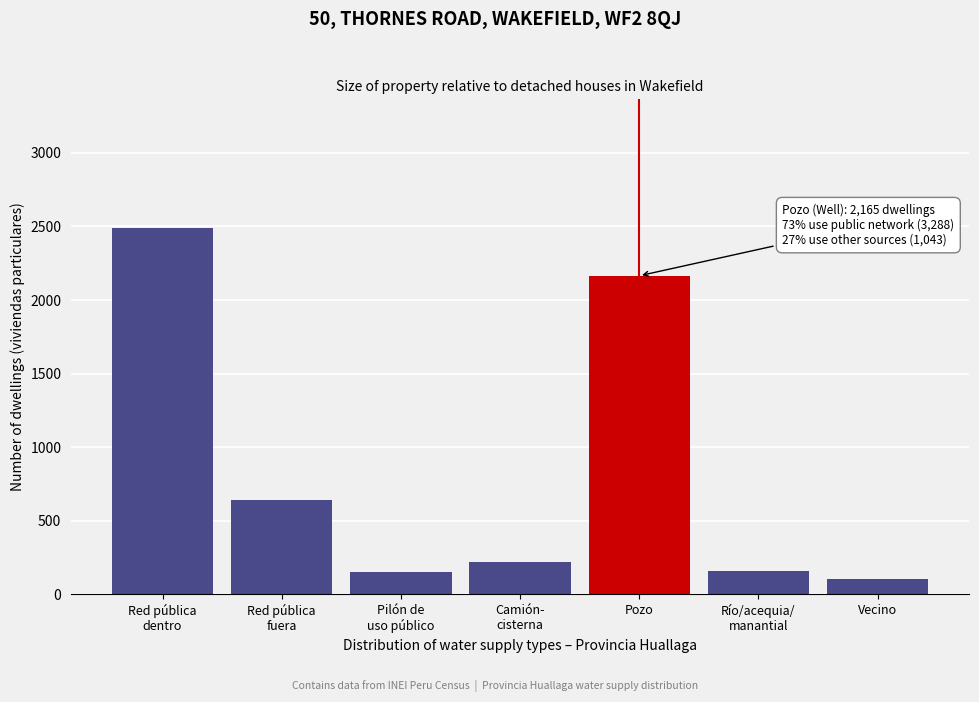

True or false: the data shows 106 at Vecino.

True